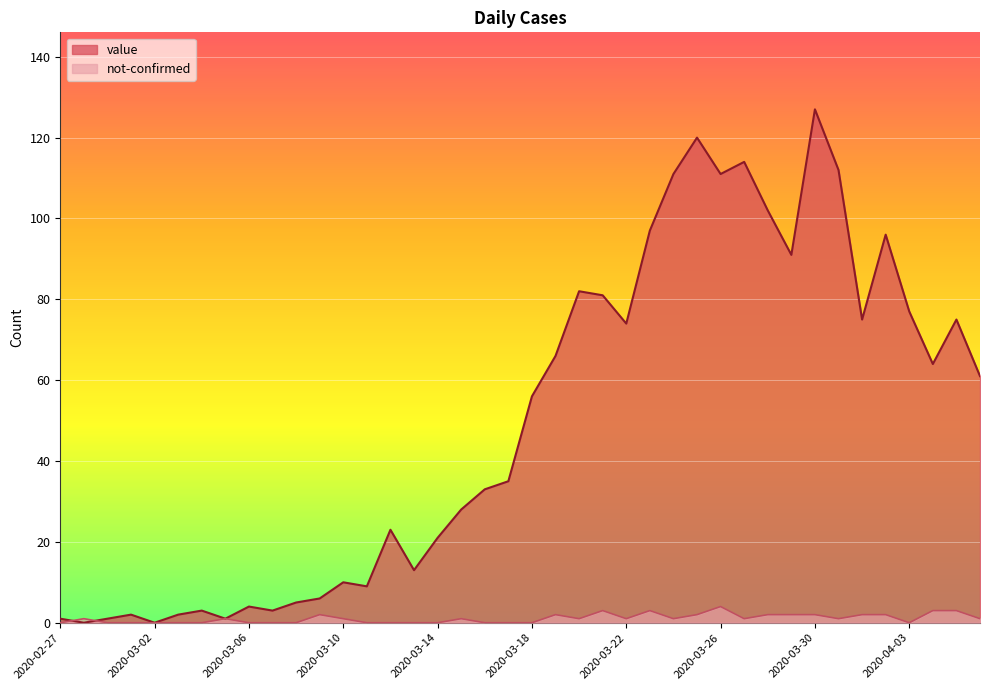

Which series changed the most between 2020-02-29 and 2020-03-16?

value